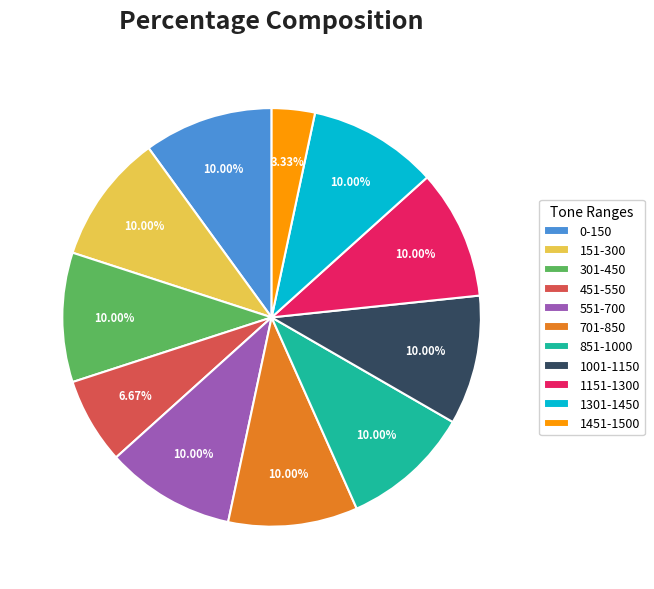

To the nearest percent, what percentage of the pie is 1301-1450?

10%